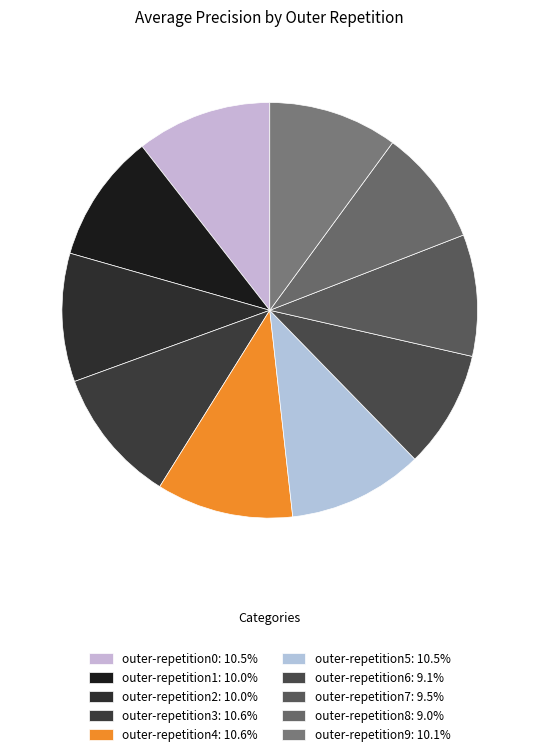

How many segments does this pie chart have?

10